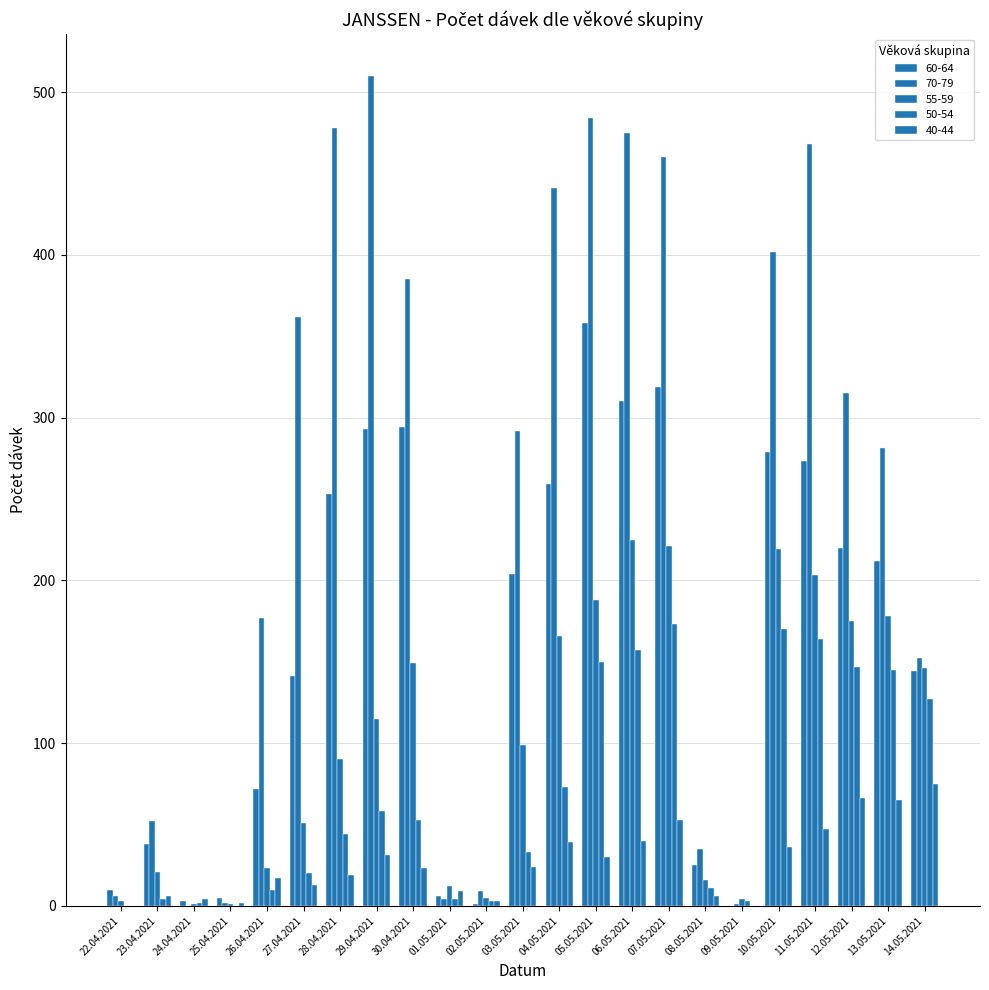

Reading left to right, extract all data points from this chart.

60-64: 10	38	3	5	72	141	253	293	294	6	1	204	259	358	310	319	25	0	279	273	220	212	144
70-79: 6	52	0	2	177	362	478	510	385	4	9	292	441	484	475	460	35	1	402	468	315	281	152
55-59: 3	21	1	1	23	51	90	115	149	12	5	99	166	188	225	221	16	4	219	203	175	178	146
50-54: 0	4	2	0	10	20	44	58	53	4	3	33	73	150	157	173	11	3	170	164	147	145	127
40-44: 0	6	4	2	17	13	19	31	23	9	3	24	39	30	40	53	6	0	36	47	66	65	75